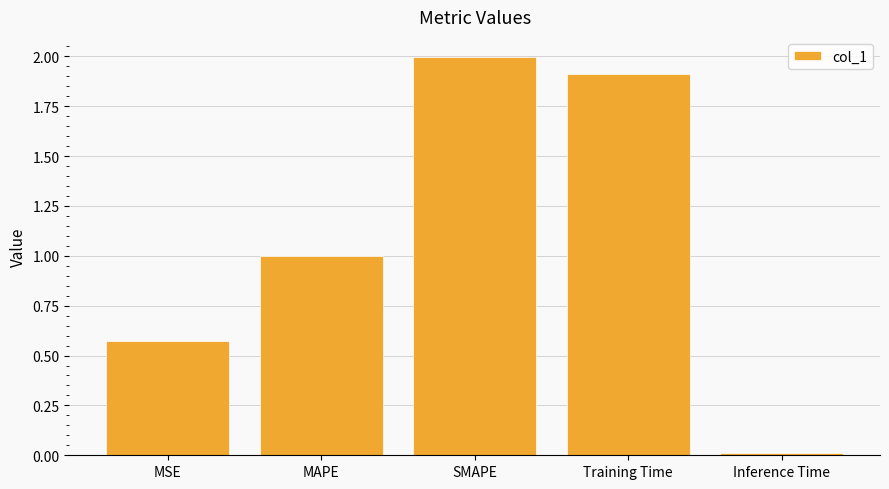

What is the difference between the second highest and second lowest values?

1.3